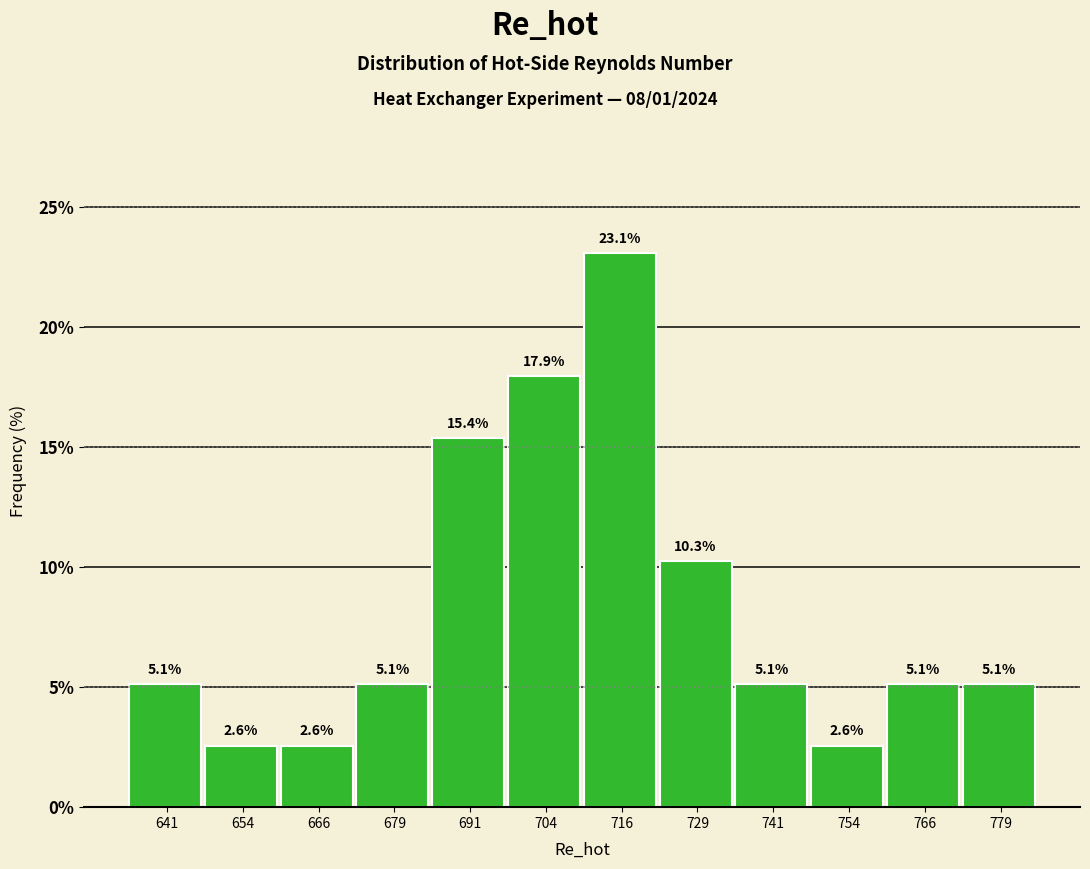

Reading left to right, list every bar in this chart as the range it spans on the x-axis followed by its height. The bar edges are not printed on the chart, so give them approximately, as read against the axis.

636 to 648: 5.1
648 to 660: 2.6
660 to 672: 2.6
672 to 686: 5.1
686 to 698: 15.4
698 to 710: 17.9
710 to 722: 23.1
722 to 736: 10.3
736 to 748: 5.1
748 to 760: 2.6
760 to 772: 5.1
772 to 786: 5.1